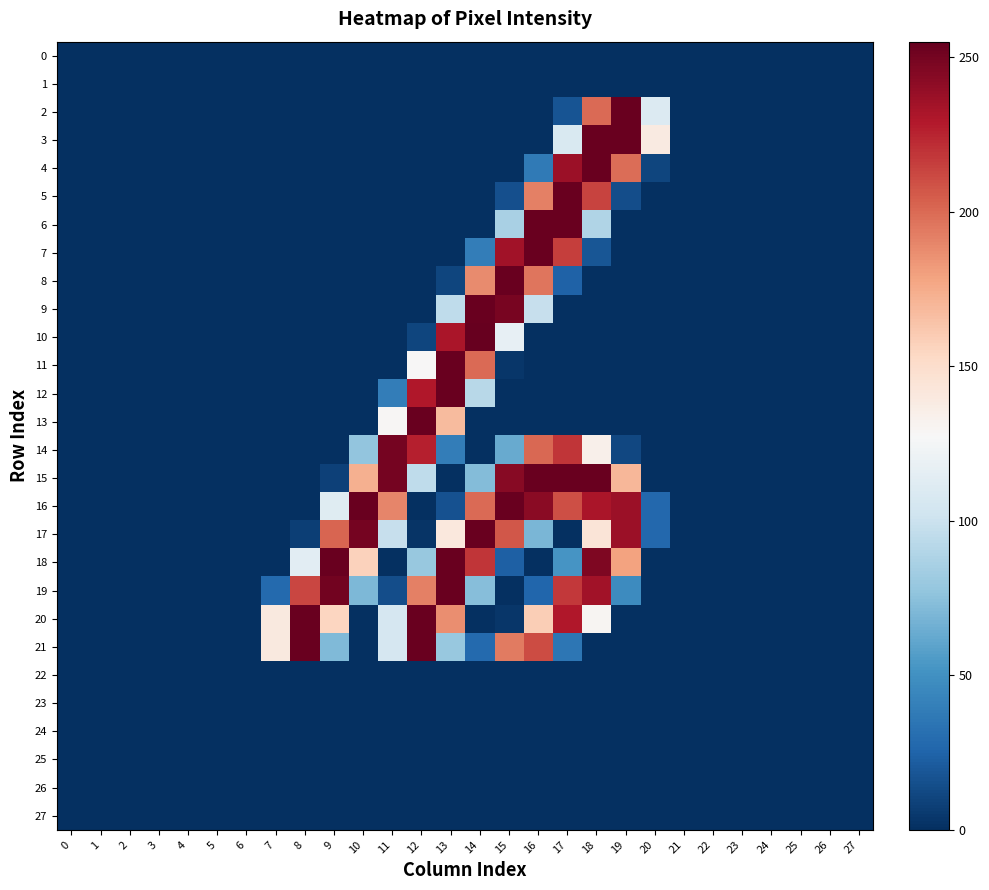

What is the total value across all series at 12?

1725